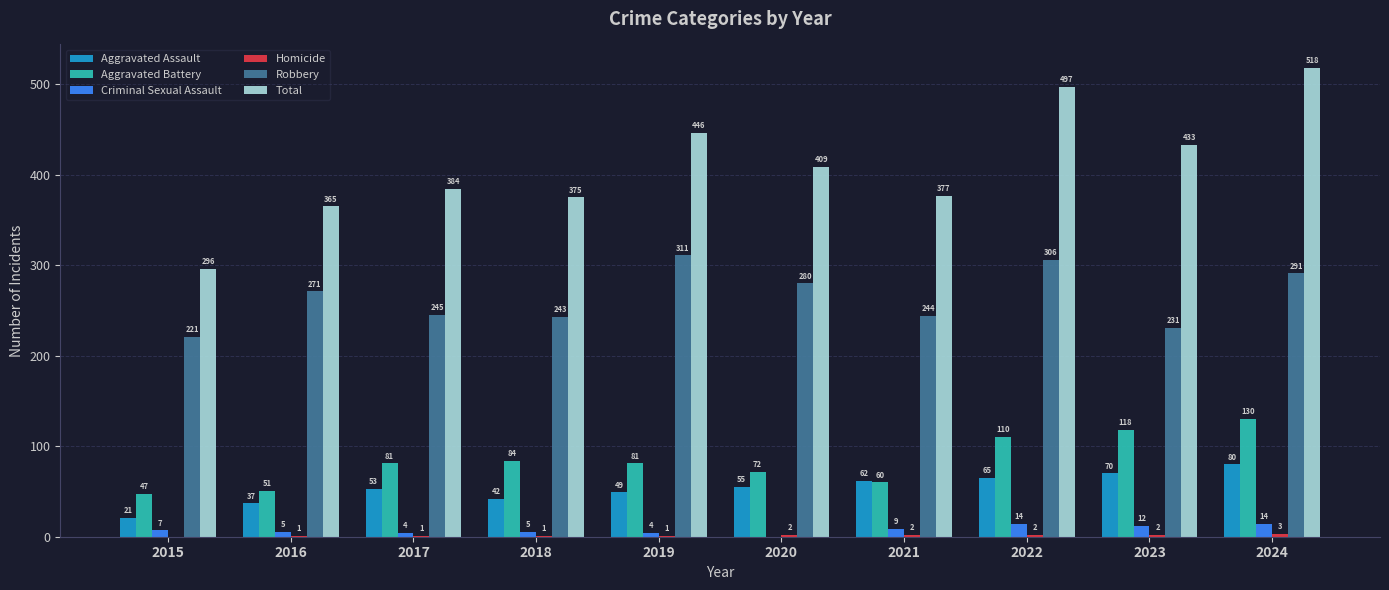

Is the value of Aggravated Battery at 2022 greater than the value of Robbery at 2018?

No